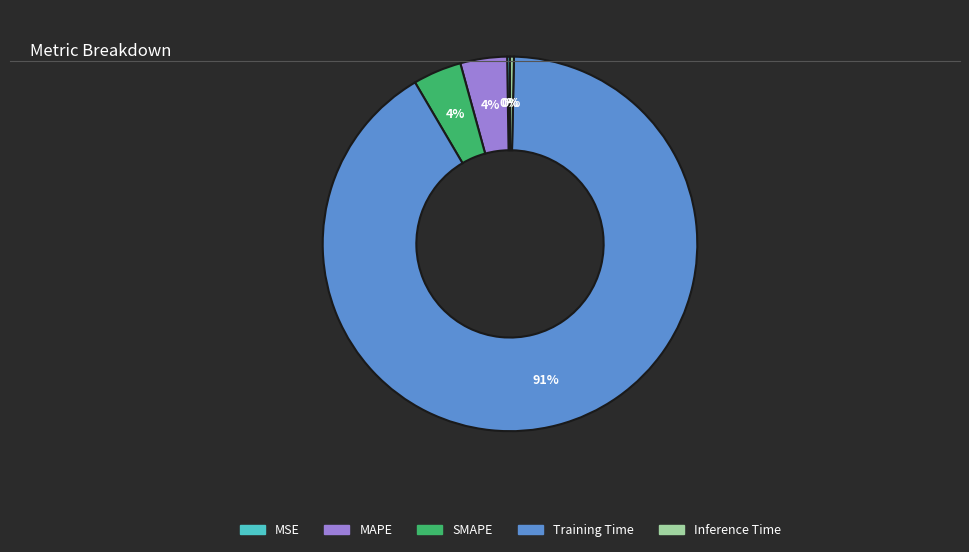

What percentage is the SMAPE slice, to the nearest percent?

4%